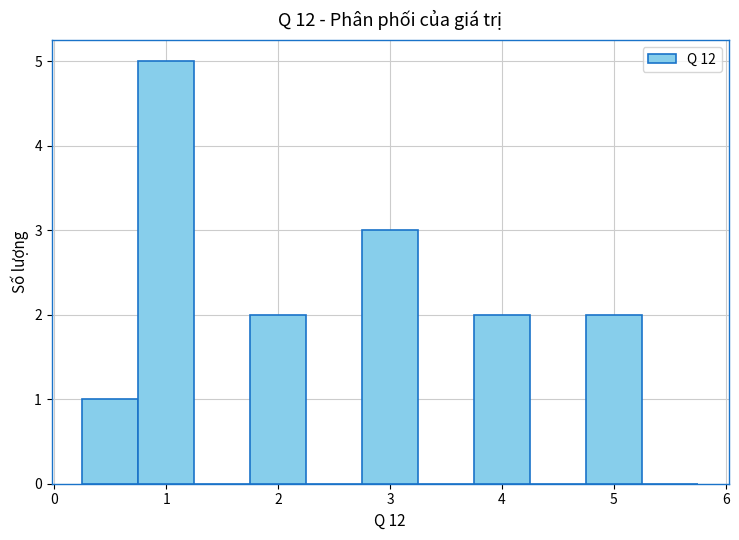

Reading left to right, transcribe this chart: for each bar, give the range it covers on the x-axis and its height. Neither the bar edges nor the heights are printed on the chart, so give them approximately, as read against the axes.

0.25 to 0.75: 1
0.75 to 1.25: 5
1.25 to 1.75: 0
1.75 to 2.25: 2
2.25 to 2.75: 0
2.75 to 3.25: 3
3.25 to 3.75: 0
3.75 to 4.25: 2
4.25 to 4.75: 0
4.75 to 5.25: 2
5.25 to 5.75: 0